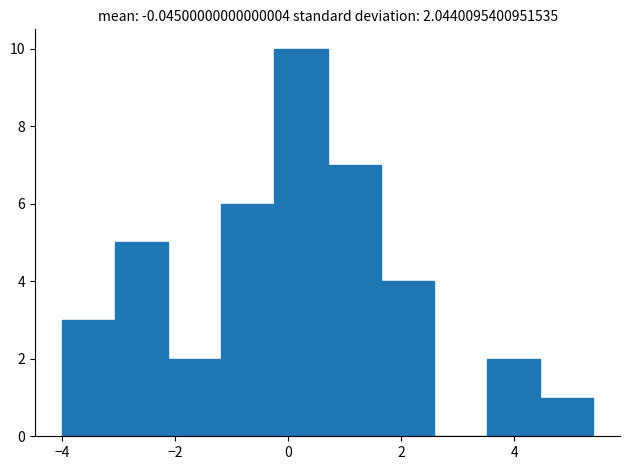

Over which range of the x-axis is the bar tallest?

-0.24 to 0.70